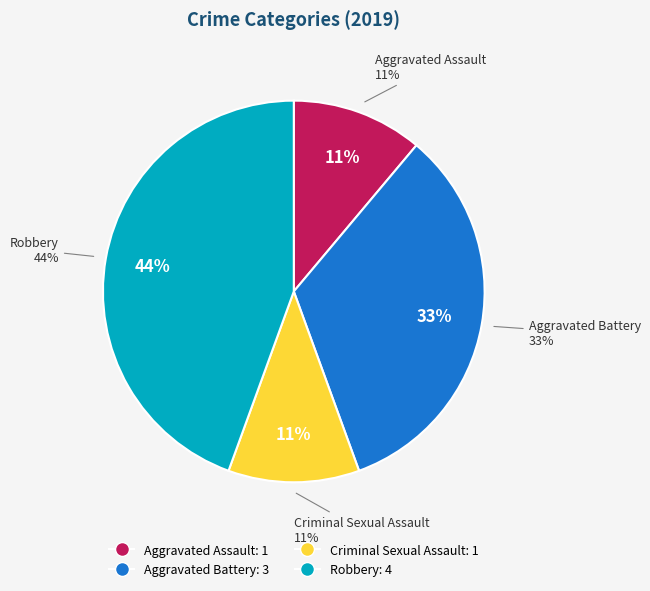

Combined, do Robbery and Aggravated Battery account for over 50%?

Yes